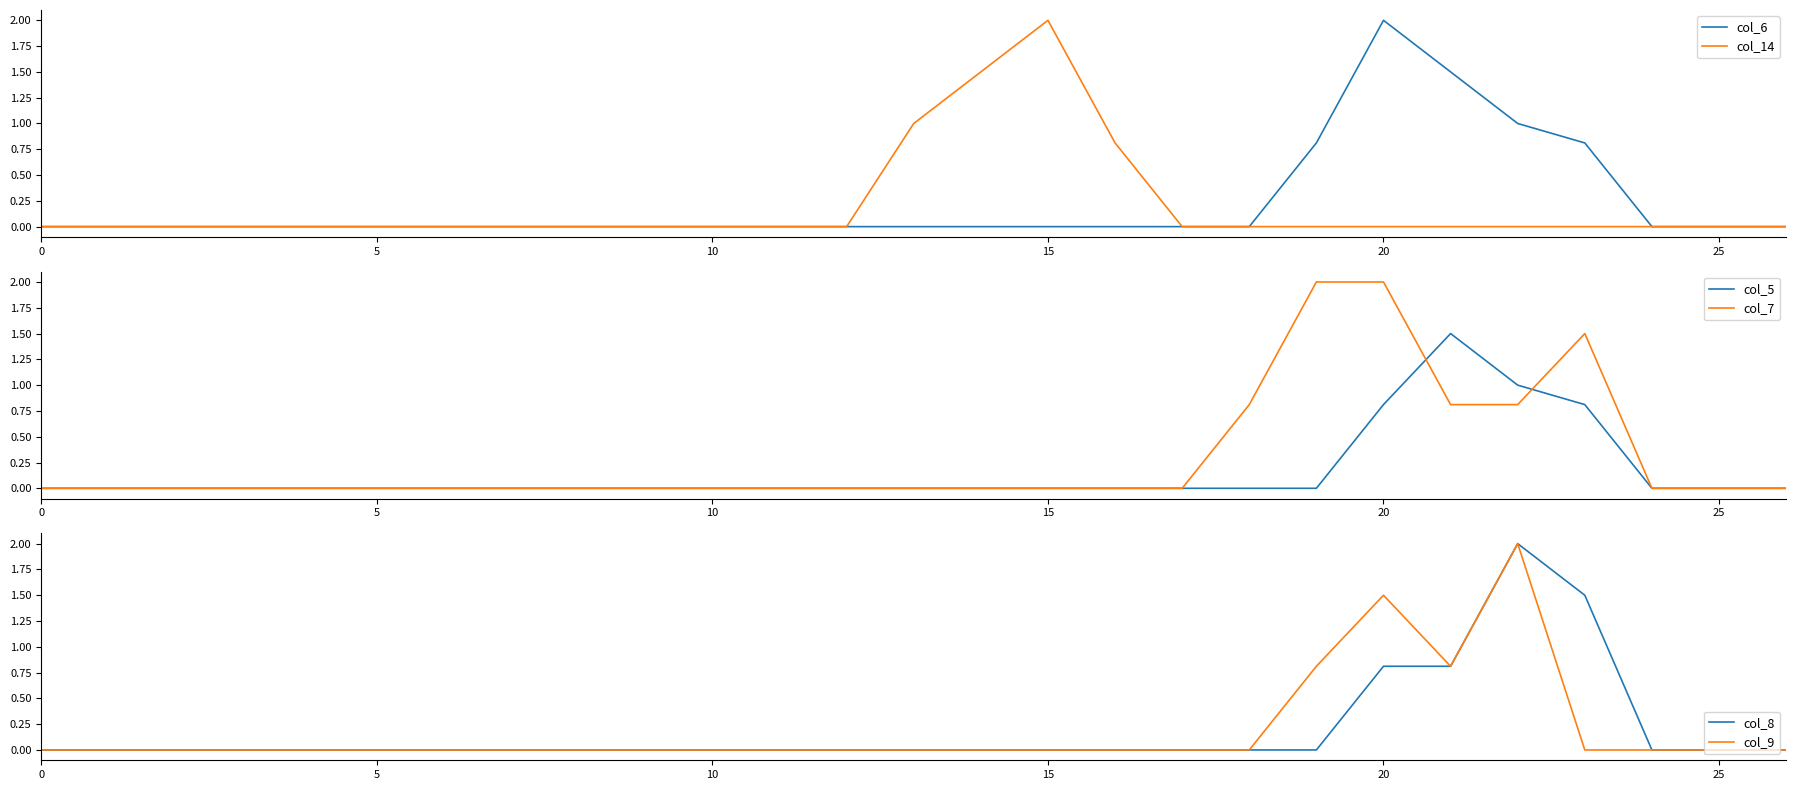

How many lines are shown in the chart?

6